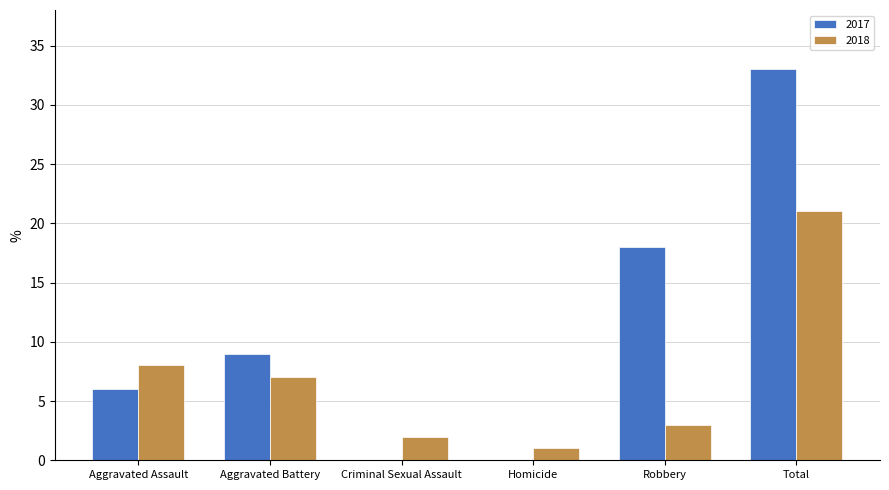

The 2018 series shows 11 at Total. True or false?

False